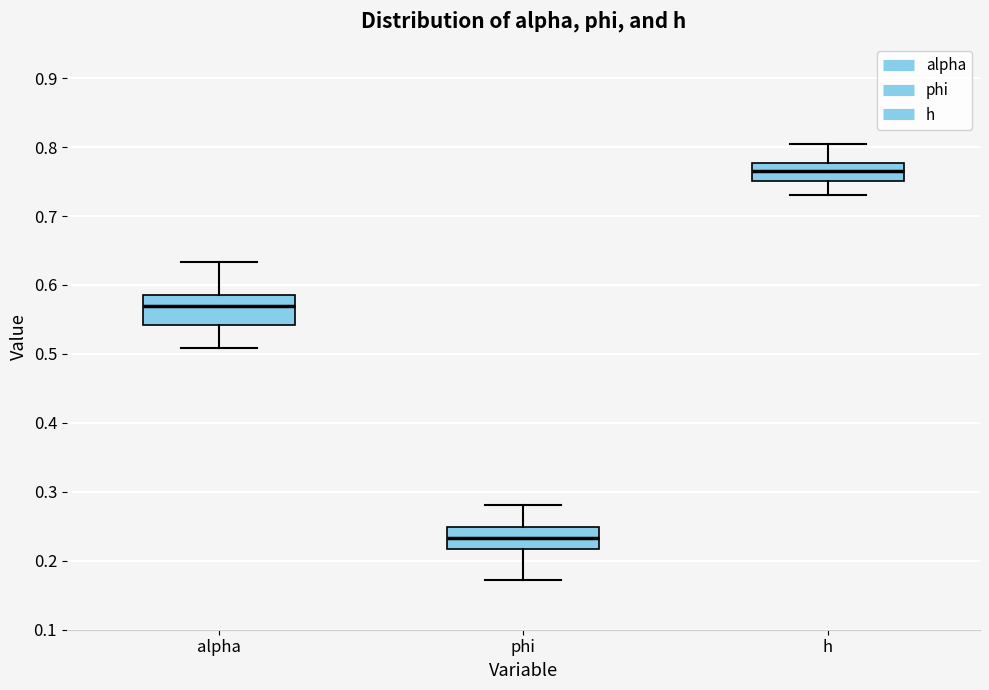

Where does the upper whisker of the box for h end on the y-axis? The values are not printed on the chart, so give them approximately, as read against the axis.

0.80